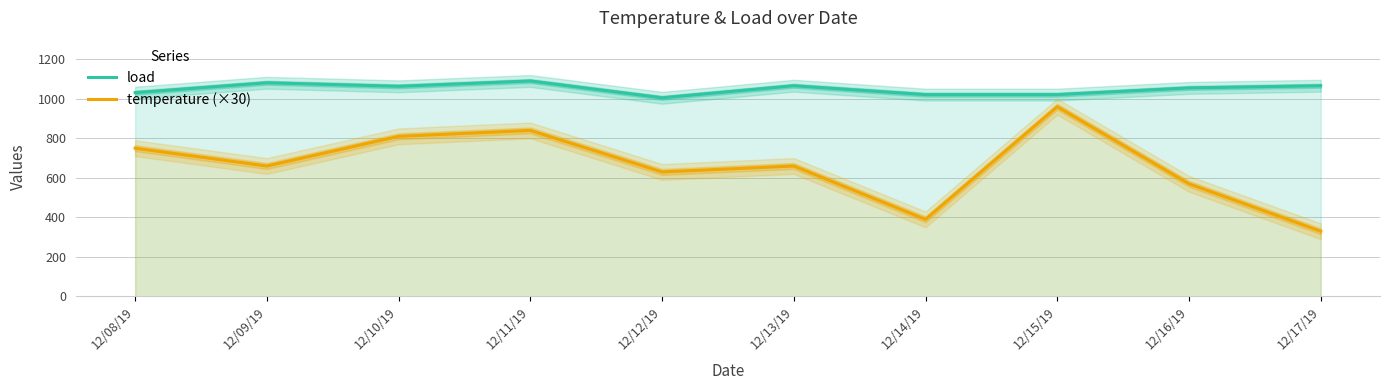

Which series has the widest spread of values?

temperature (×30)